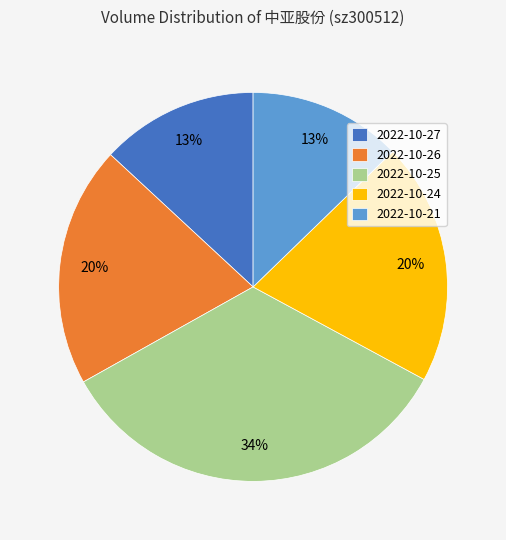

How many slices are in this pie chart?

5